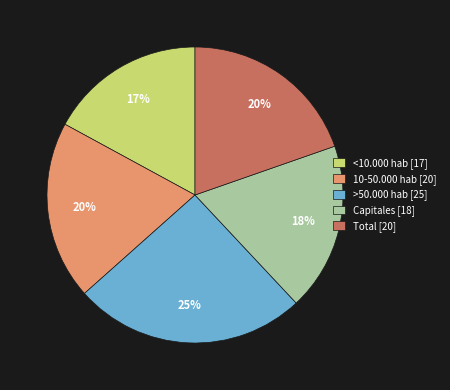

Count the number of slices in the pie.

5